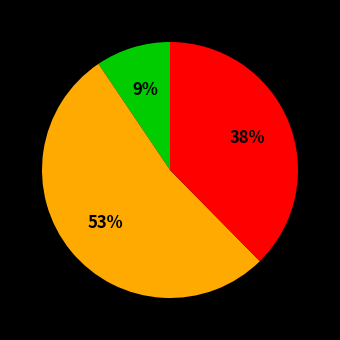

Is there a majority slice in this chart?

Yes